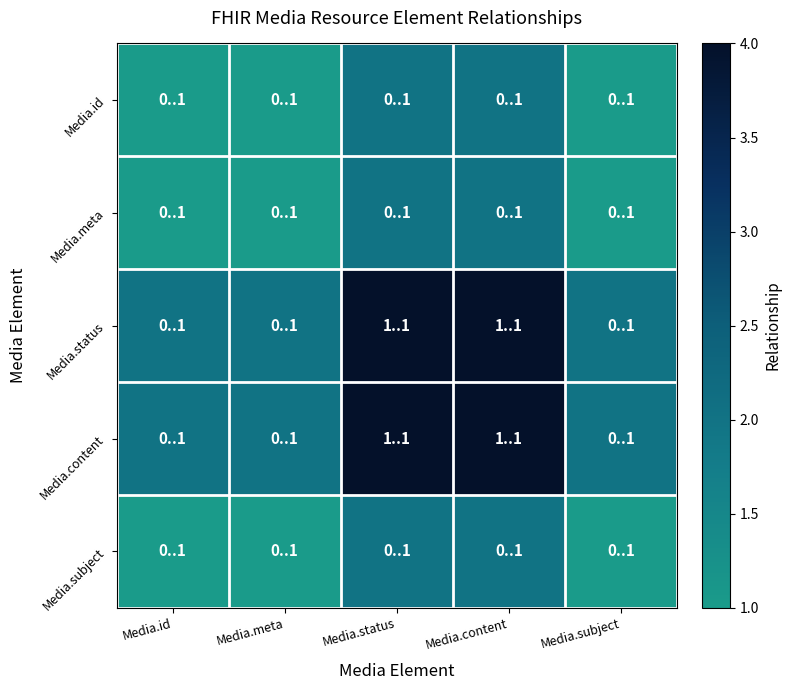

Reading left to right, extract all data points from this chart.

Media.id: Media.id=1	Media.meta=1	Media.status=2	Media.content=2	Media.subject=1
Media.meta: Media.id=1	Media.meta=1	Media.status=2	Media.content=2	Media.subject=1
Media.status: Media.id=2	Media.meta=2	Media.status=4	Media.content=4	Media.subject=2
Media.content: Media.id=2	Media.meta=2	Media.status=4	Media.content=4	Media.subject=2
Media.subject: Media.id=1	Media.meta=1	Media.status=2	Media.content=2	Media.subject=1